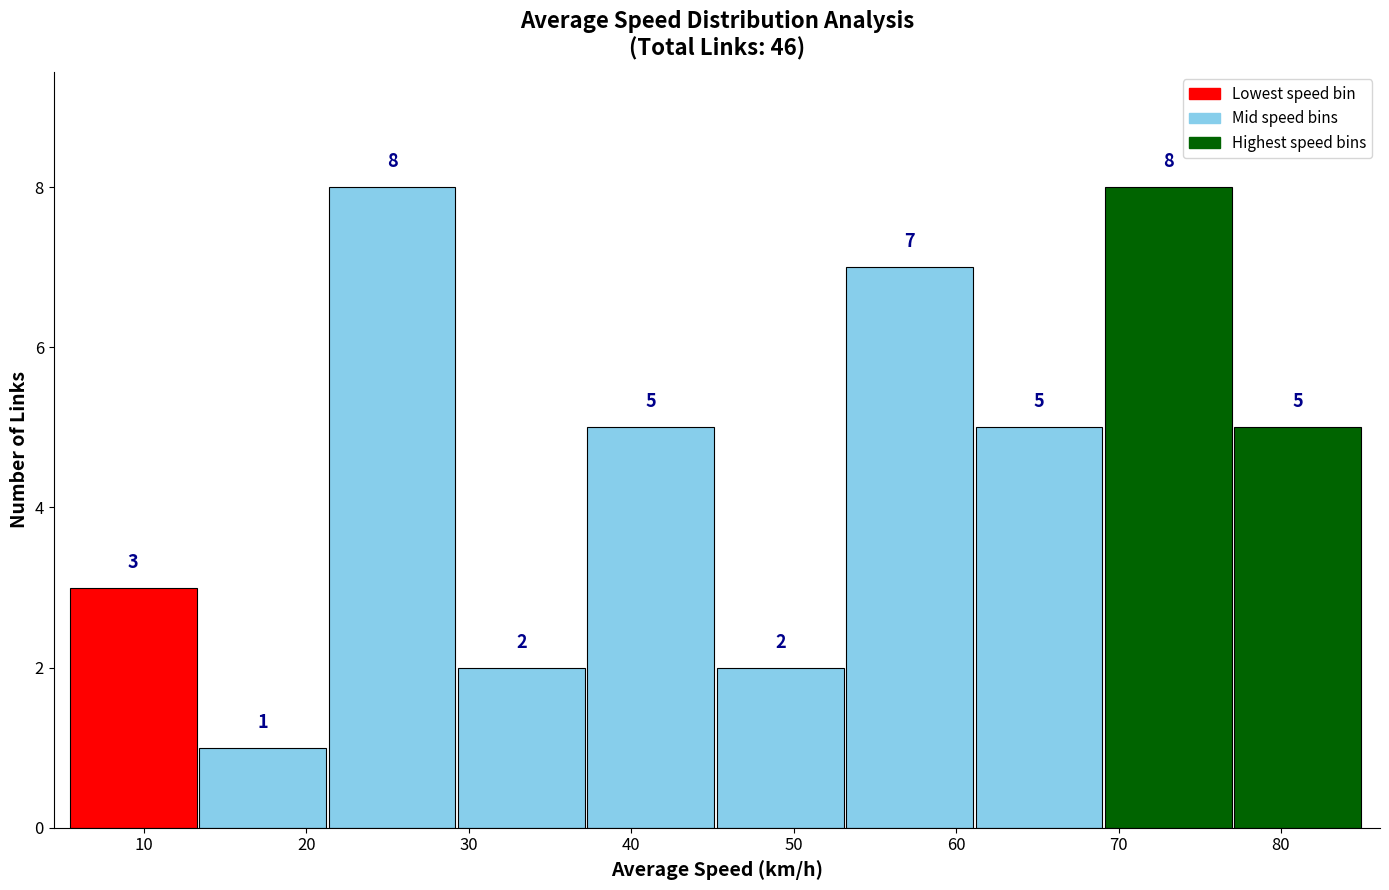

Reading left to right, transcribe this chart: for each bar, give the range it covers on the x-axis and its height. The bar edges are not printed on the chart, so give them approximately, as read against the axis.

5 to 13: 3
13 to 21: 1
21 to 29: 8
29 to 37: 2
37 to 45: 5
45 to 53: 2
53 to 61: 7
61 to 69: 5
69 to 77: 8
77 to 85: 5